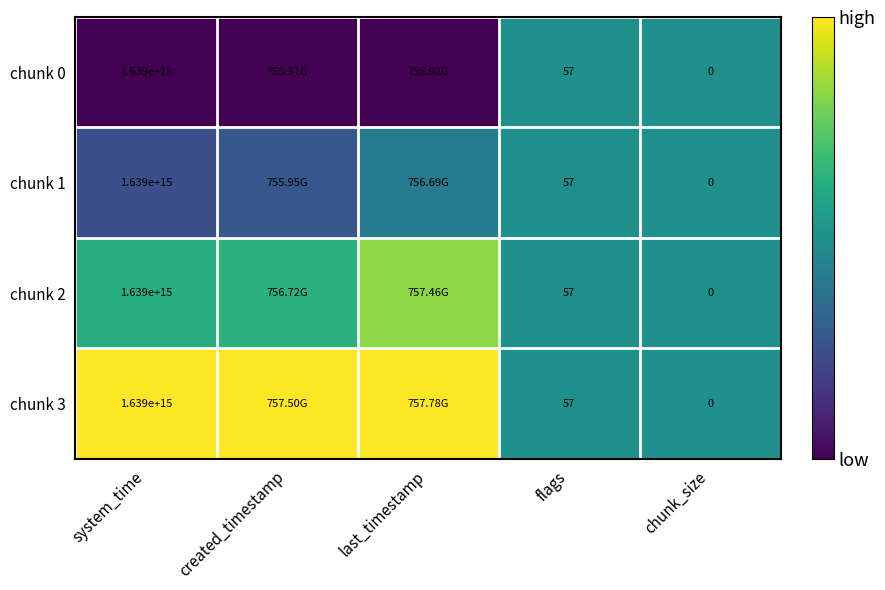

Which series has the largest range (max minus min)?

chunk 0